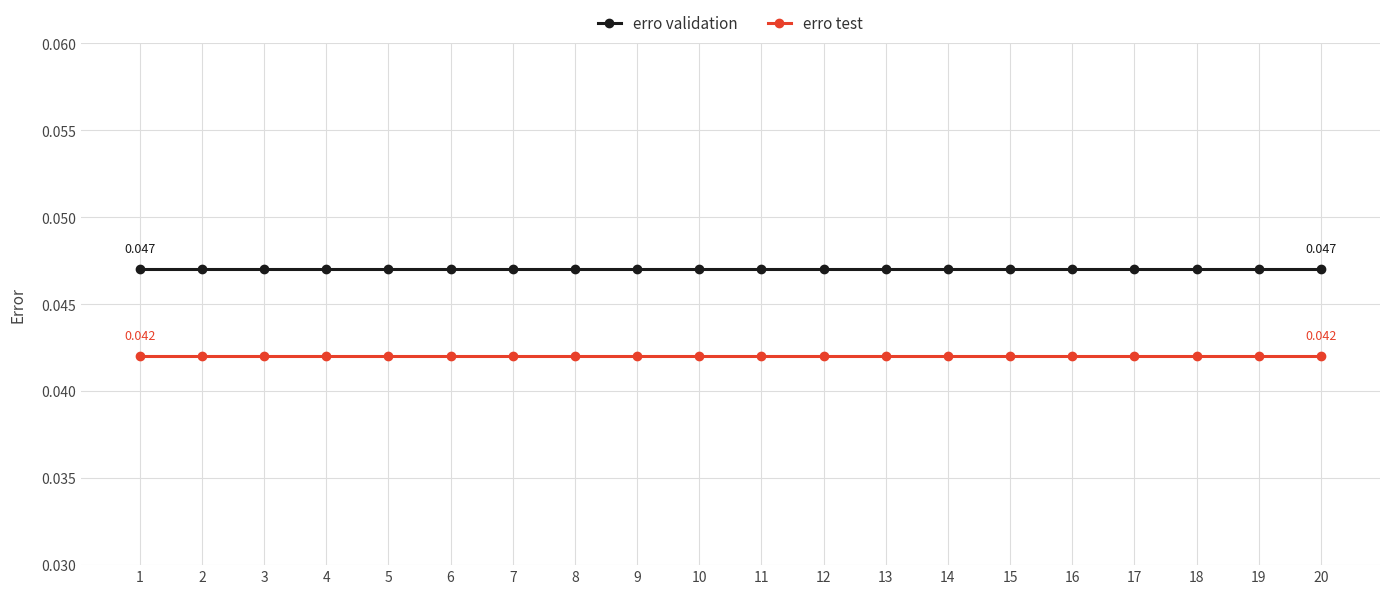

At 8, list the series in order from smallest to largest.

erro test, erro validation